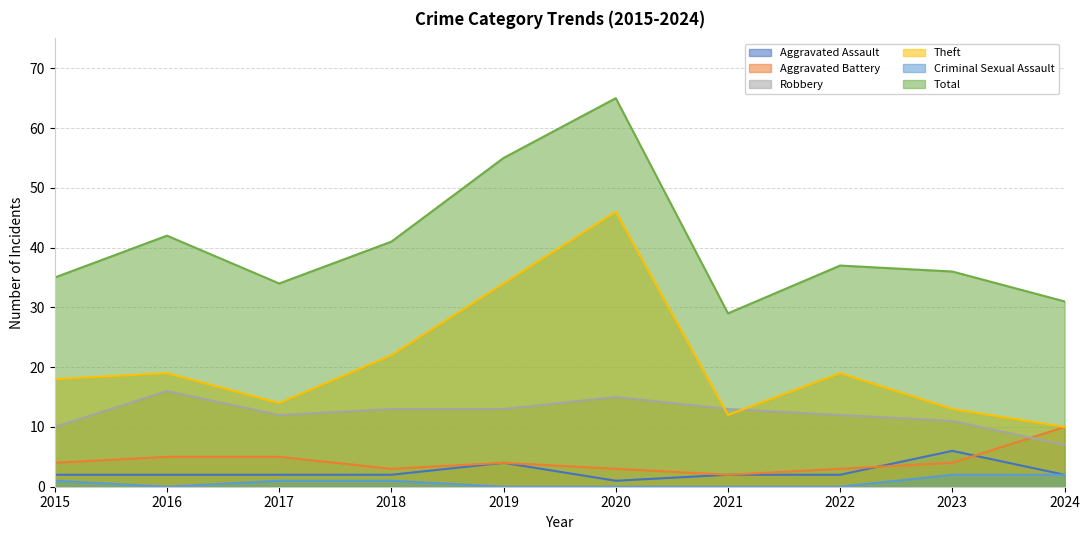

At how many categories does at least one series exceed 17?

10